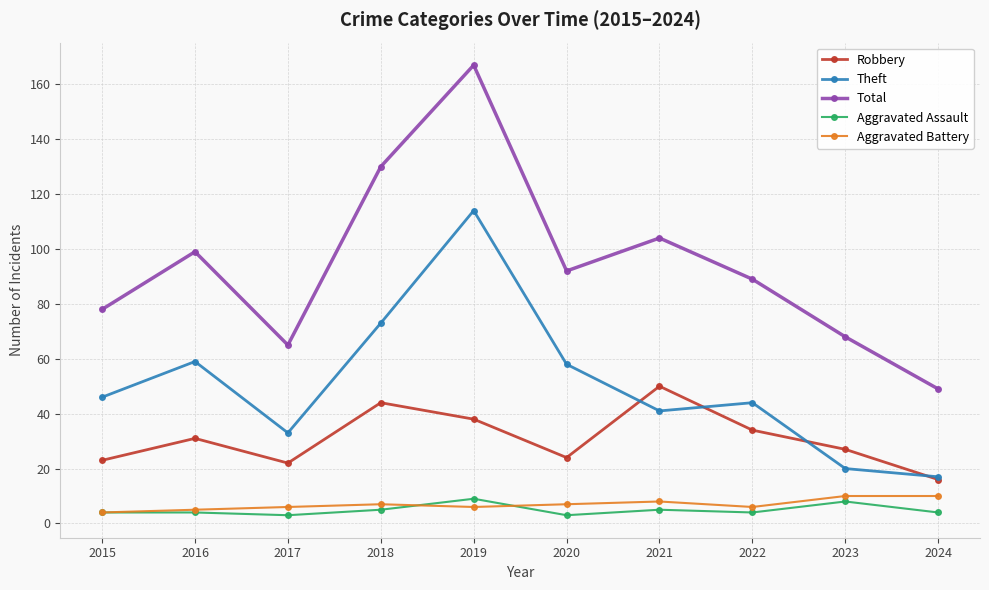

How many series are shown in this chart?

5